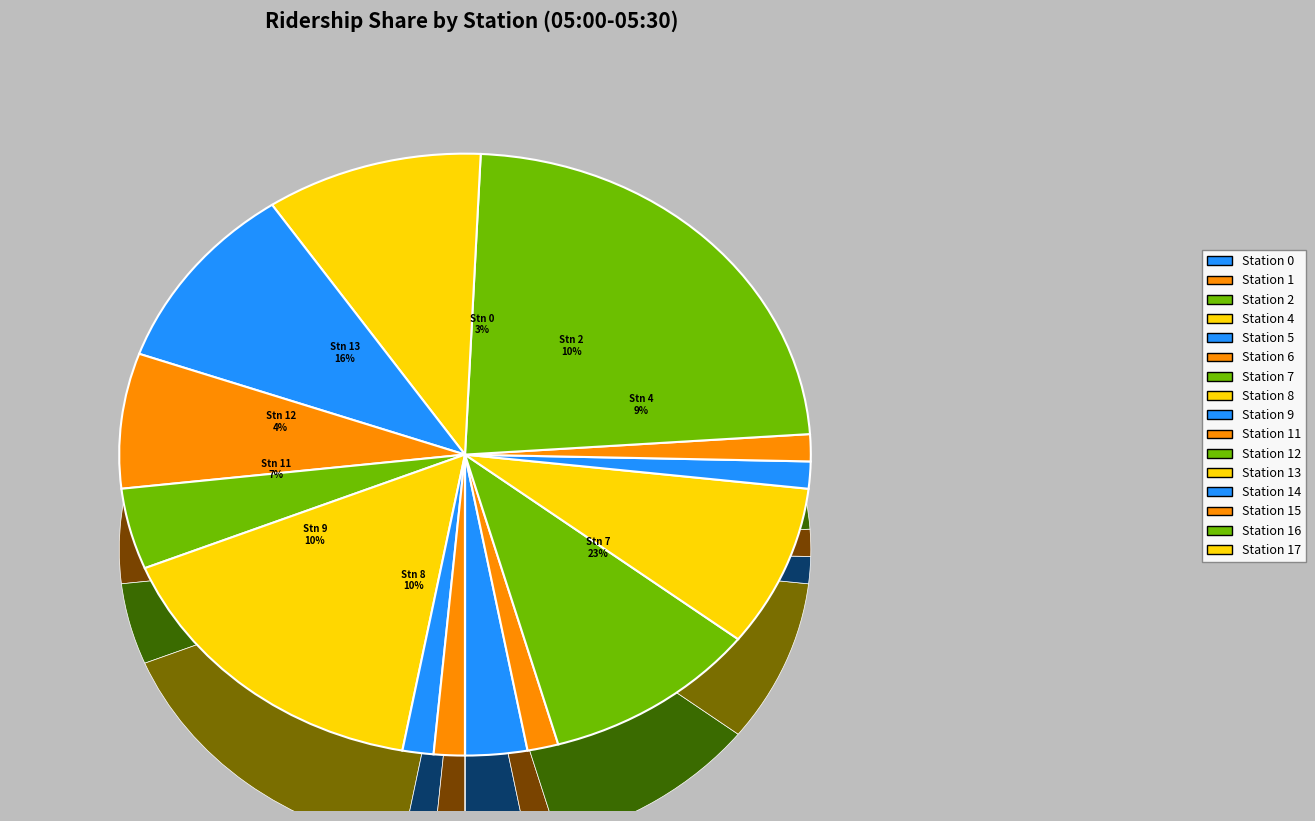

True or false: Station 13 accounts for 3% of the total.

False